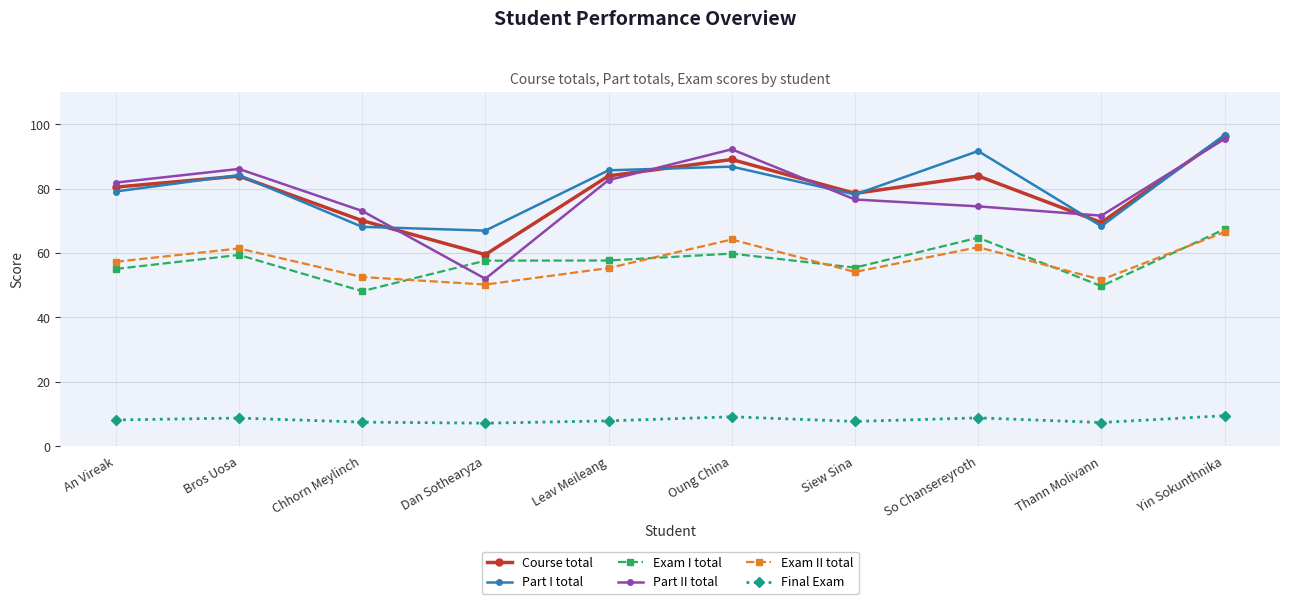

At which label is Part II total closest to 73?

Chhorn Meylinch